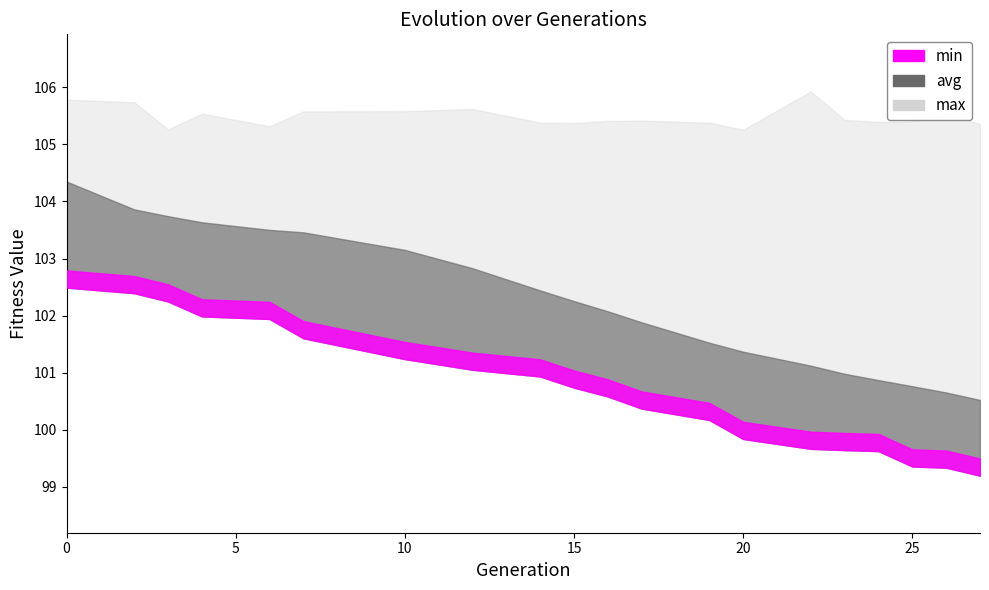

Reading left to right, what are all the values shown in this chart?

min: 102.5	102.4	102.2	102.0	101.9	101.6	101.2	101.1	100.9	100.7	100.6	100.4	100.2	99.8	99.7	99.6	99.6	99.4	99.3	99.2
avg: 104.3	103.9	103.7	103.6	103.5	103.5	103.2	102.8	102.4	102.3	102.1	101.9	101.5	101.4	101.1	101.0	100.9	100.8	100.7	100.5
max: 105.8	105.7	105.3	105.5	105.3	105.6	105.6	105.6	105.4	105.4	105.4	105.4	105.4	105.3	105.9	105.4	105.4	105.4	105.5	105.4